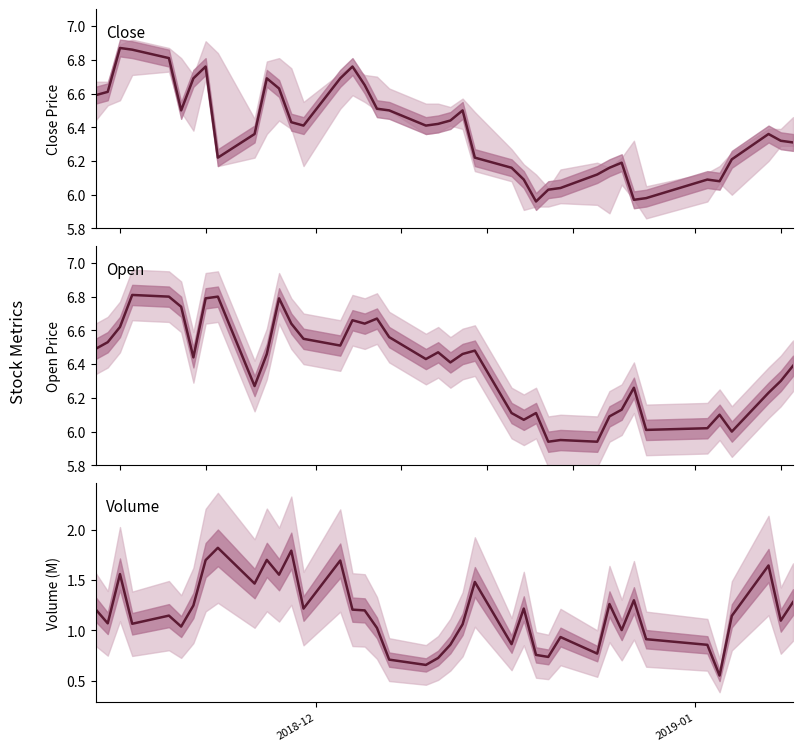

How many interior local peaks does the volume (M) series have?

12